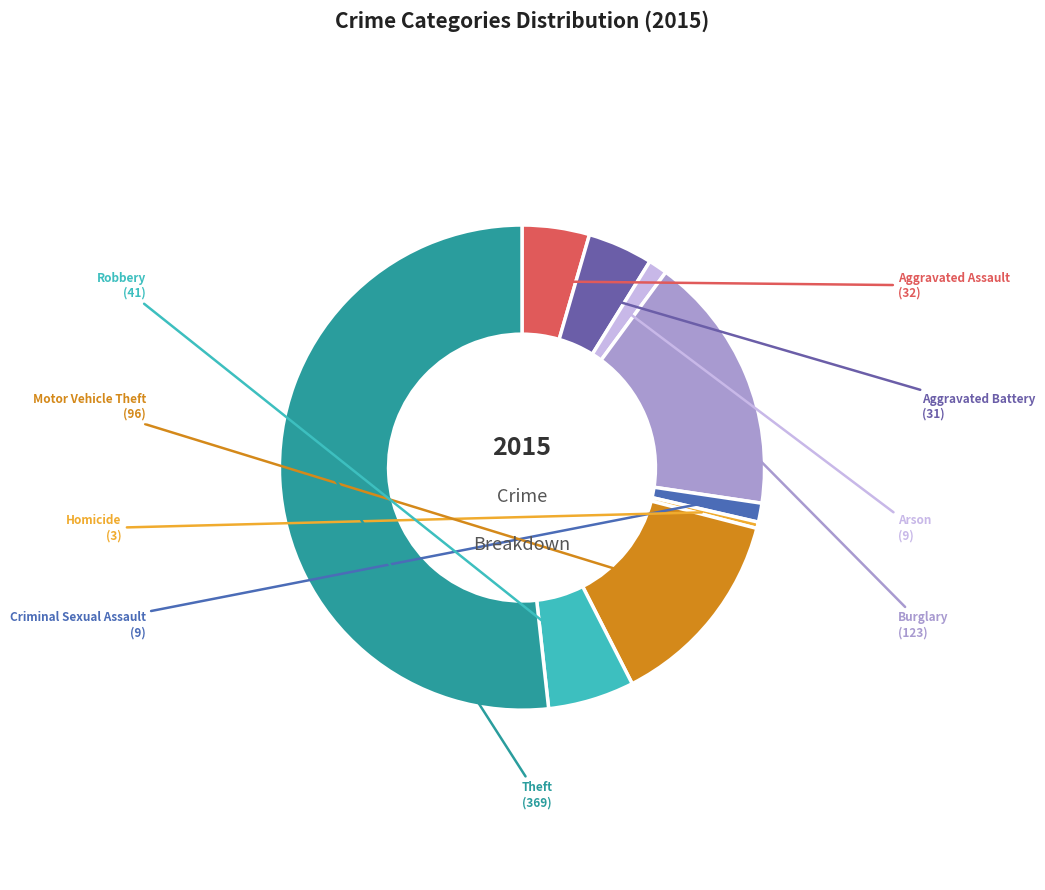

Which has a higher value, Homicide or Aggravated Battery?

Aggravated Battery